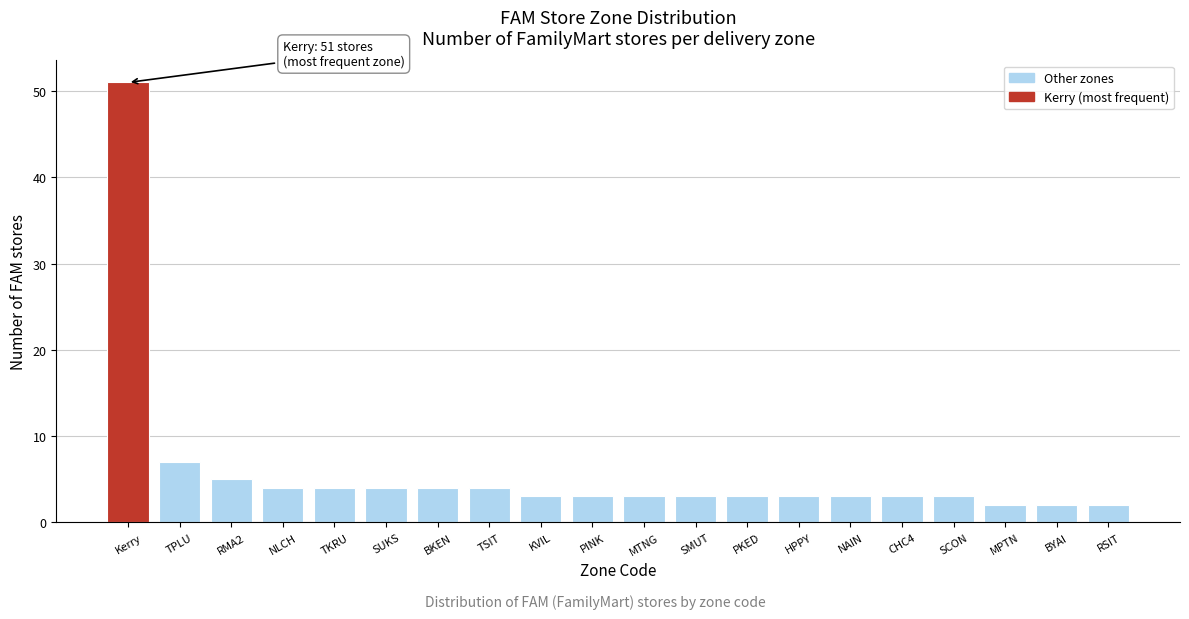

Reading left to right, extract all data points from this chart.

51	7	5	4	4	4	4	4	3	3	3	3	3	3	3	3	3	2	2	2